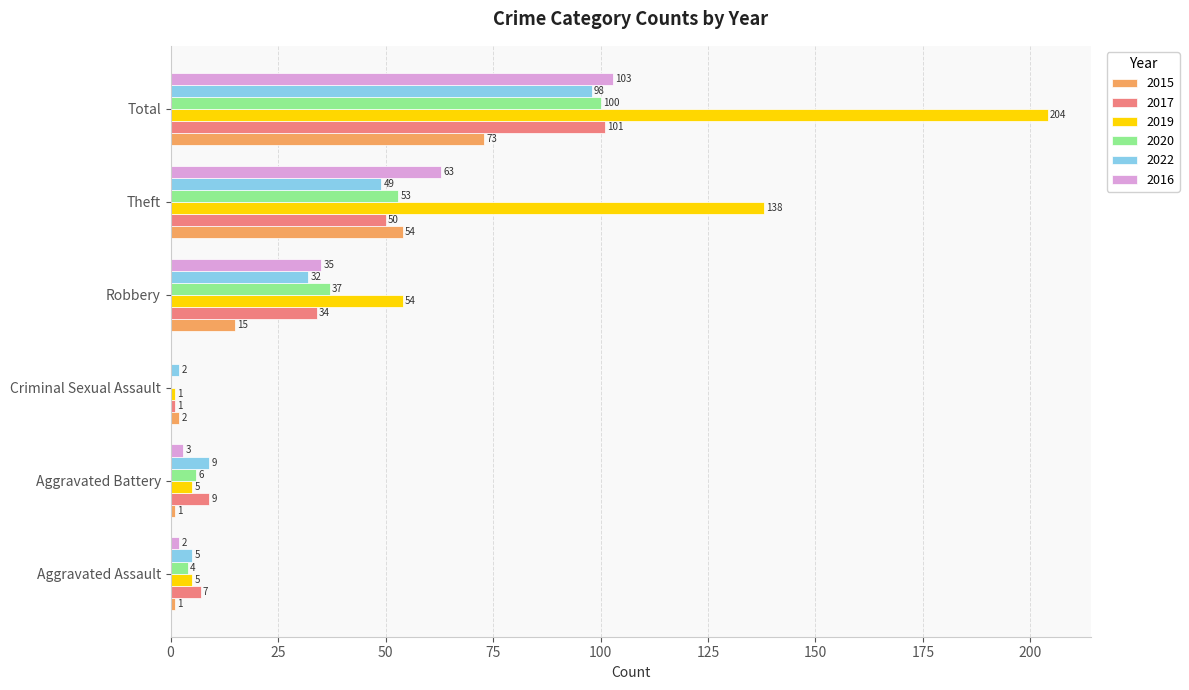

Between Criminal Sexual Assault and Robbery, which series saw the biggest shift?

2019